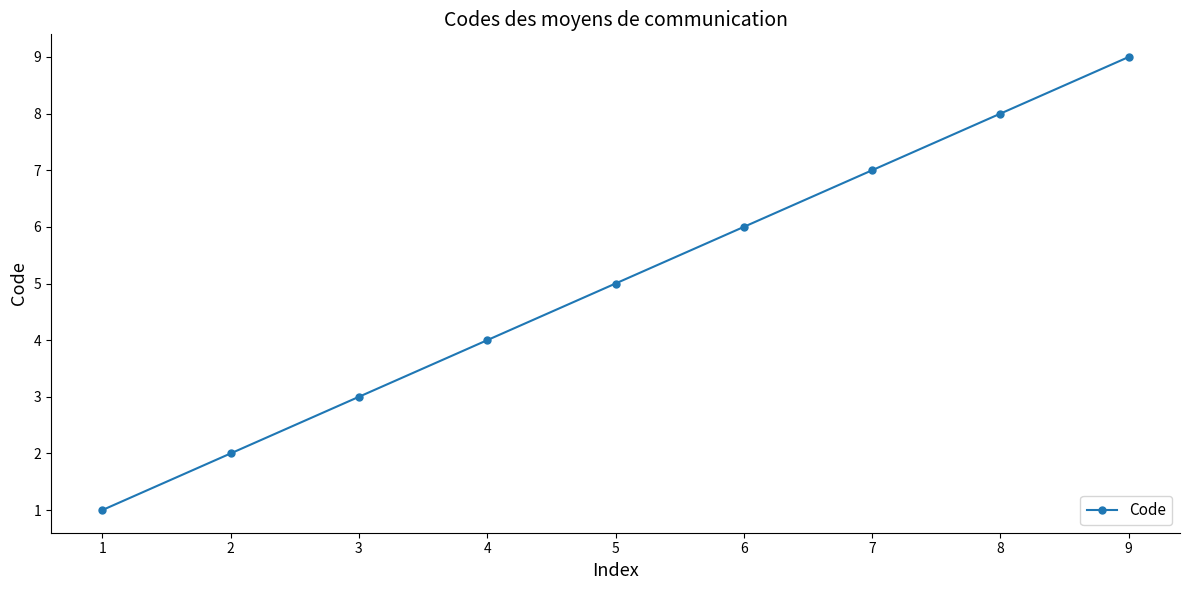

Rank the categories by value from lowest to highest.

1, 2, 3, 4, 5, 6, 7, 8, 9